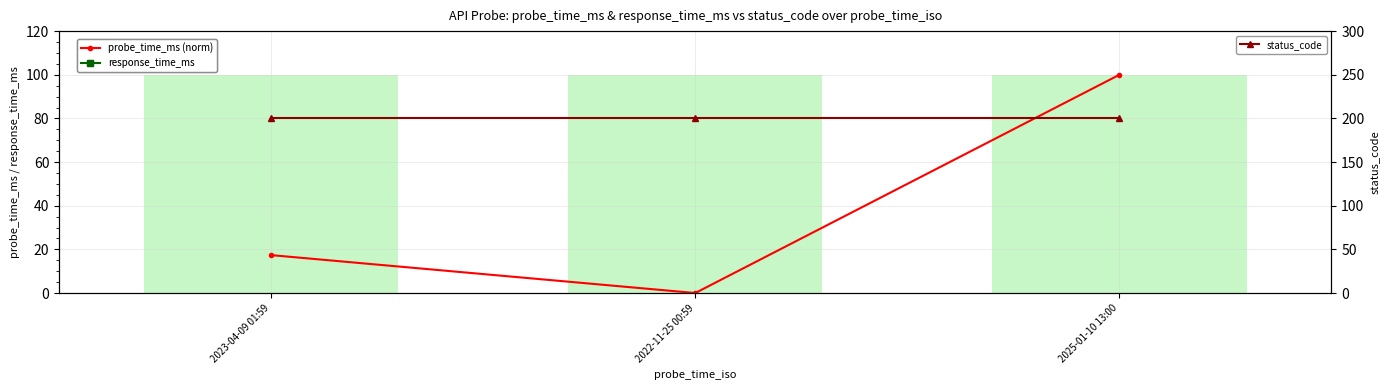

Which series has the largest total across all categories?

response_time_ms